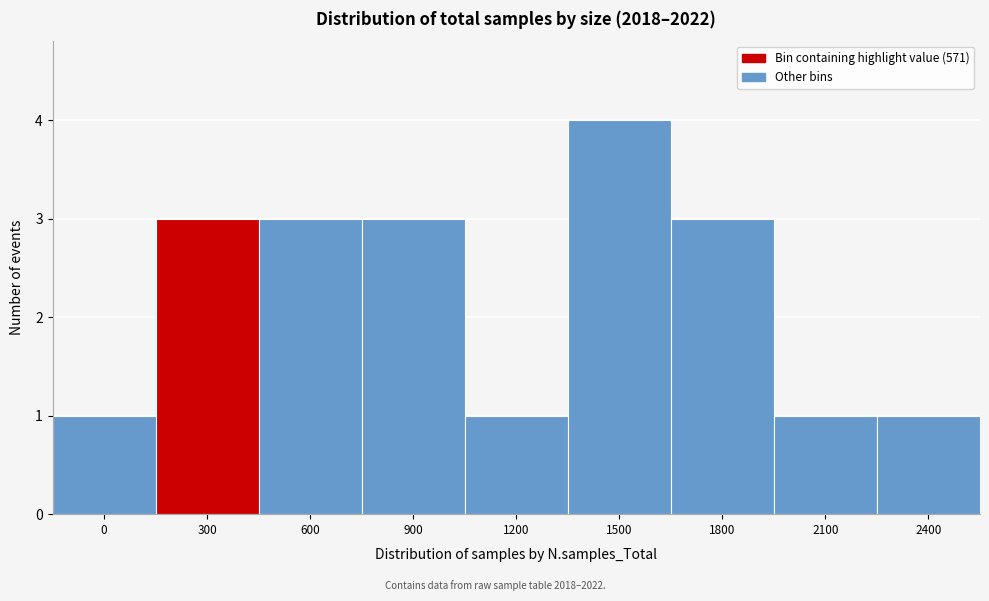

Reading left to right, what are all the values shown in this chart?

1	3	3	3	1	4	3	1	1